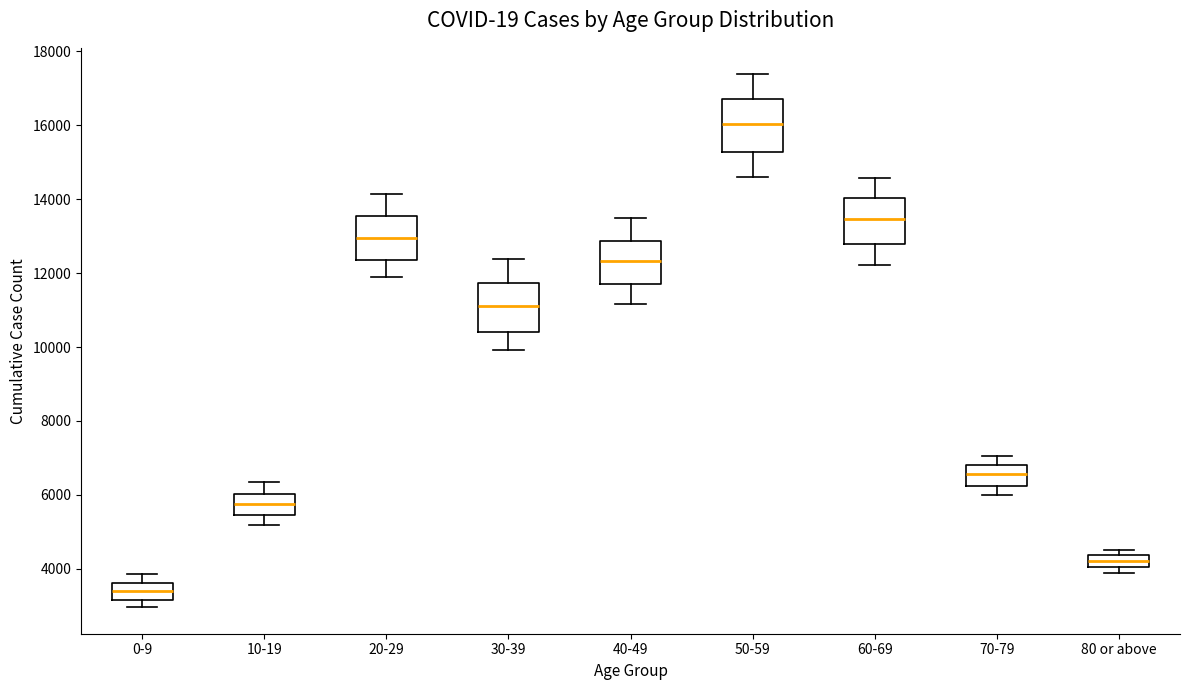

Which box's median line is the highest?

50-59